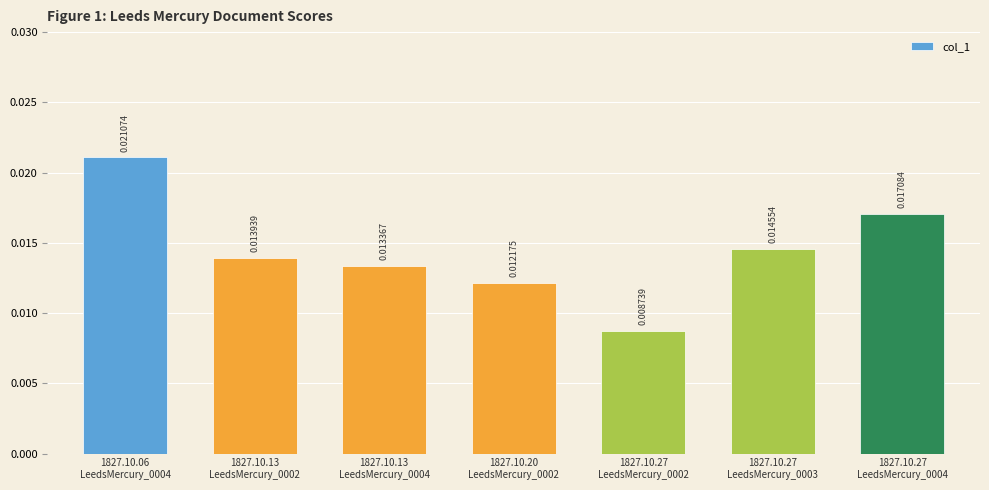

How many bars are there in total?

7